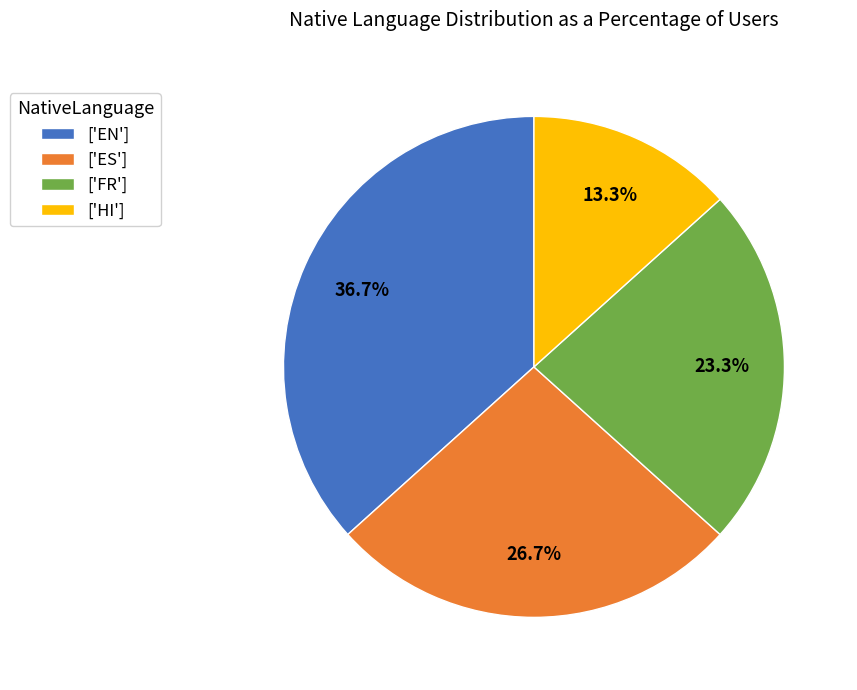

Count the number of slices in the pie.

4